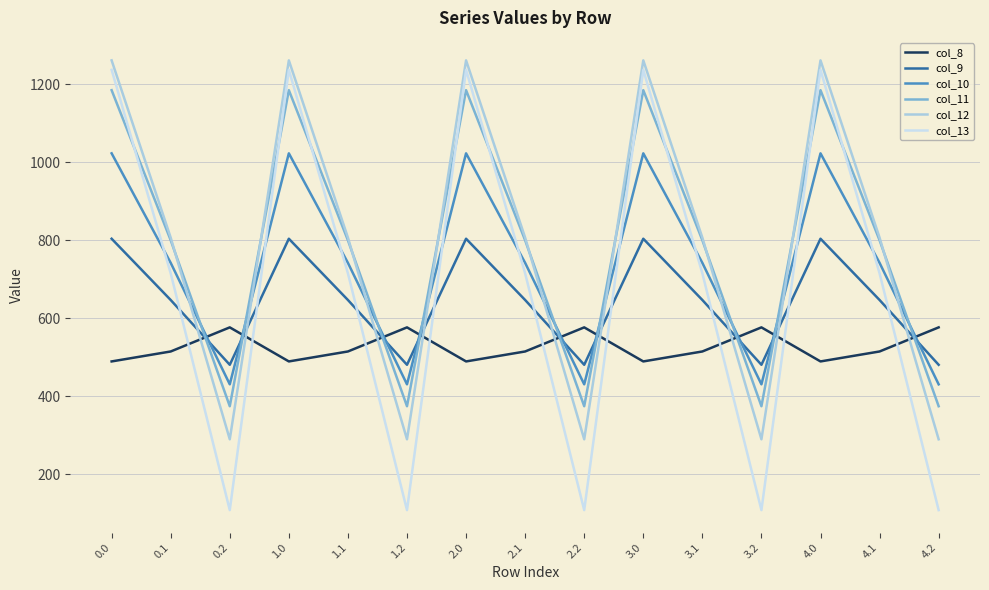

List the series in order of their peak value, highest first.

col_12, col_13, col_11, col_10, col_9, col_8